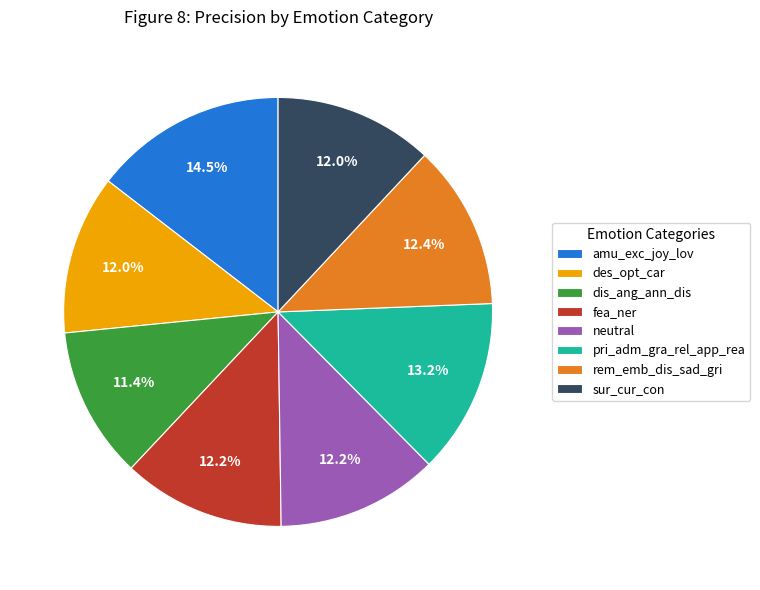

Count the number of slices in the pie.

8